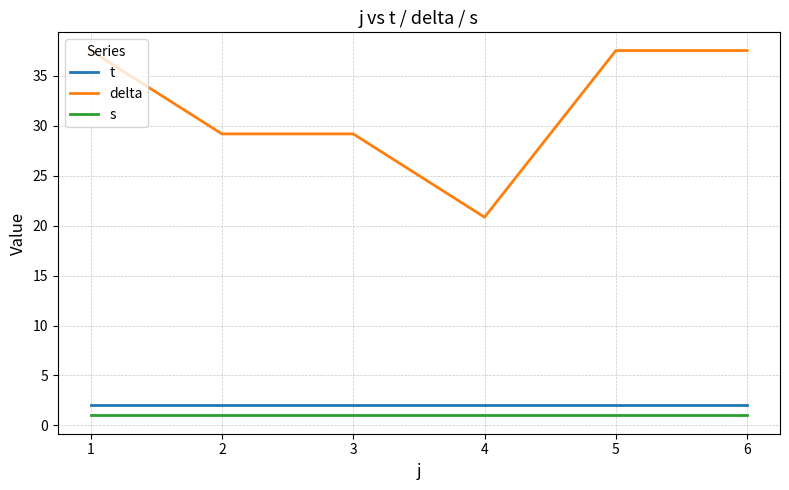

True or false: t and s cross at least once.

False